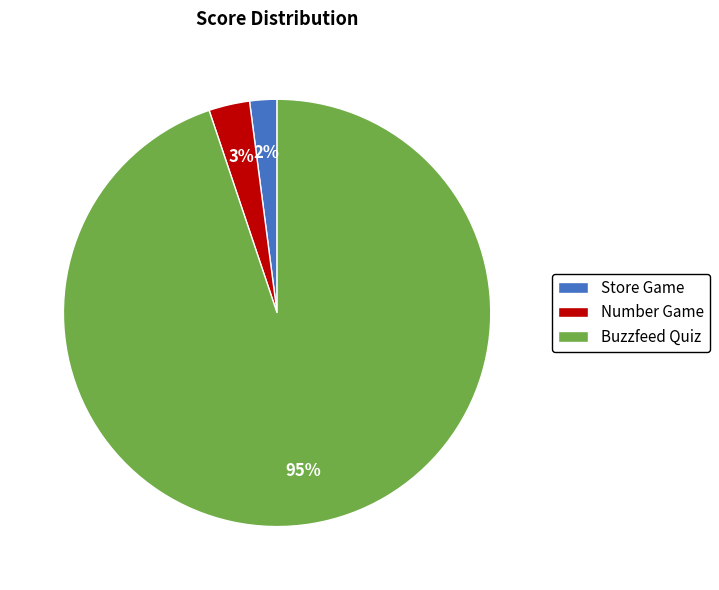

Rank the categories by value from highest to lowest.

Buzzfeed Quiz, Number Game, Store Game